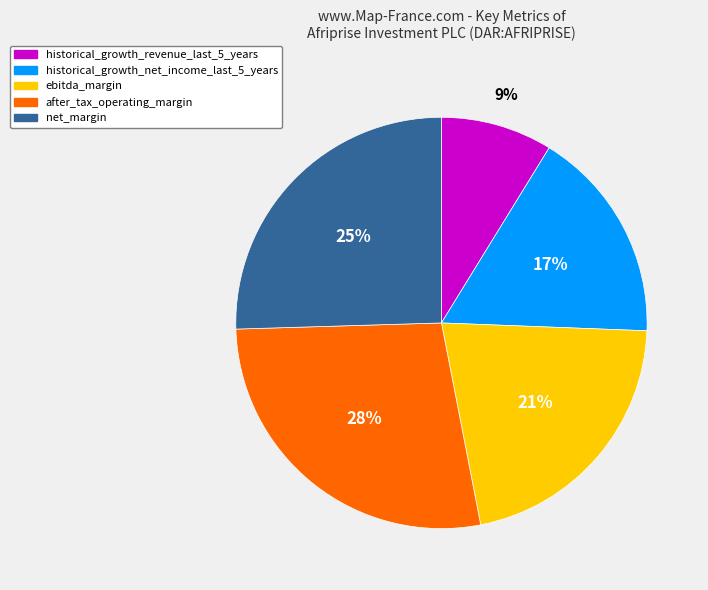

Does net_margin account for over 50% of the chart?

No